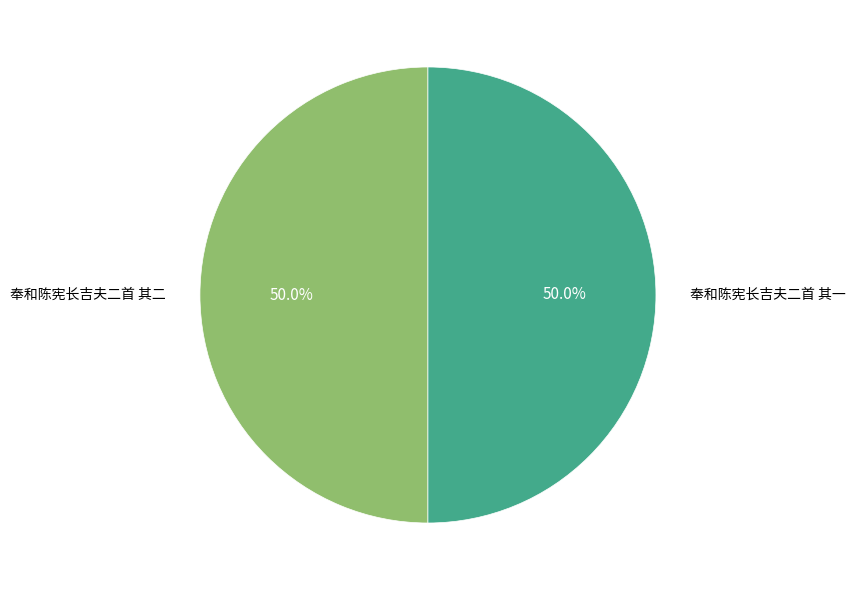

What is the ratio of the value at 奉和陈宪长吉夫二首 其一 to the value at 奉和陈宪长吉夫二首 其二?

1.0